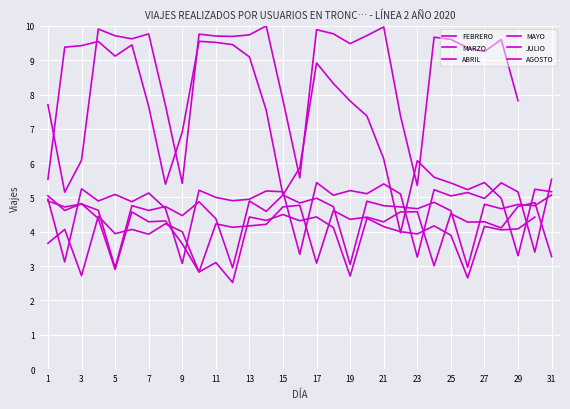

The value of ABRIL at 1 is 3.5. True or false?

False